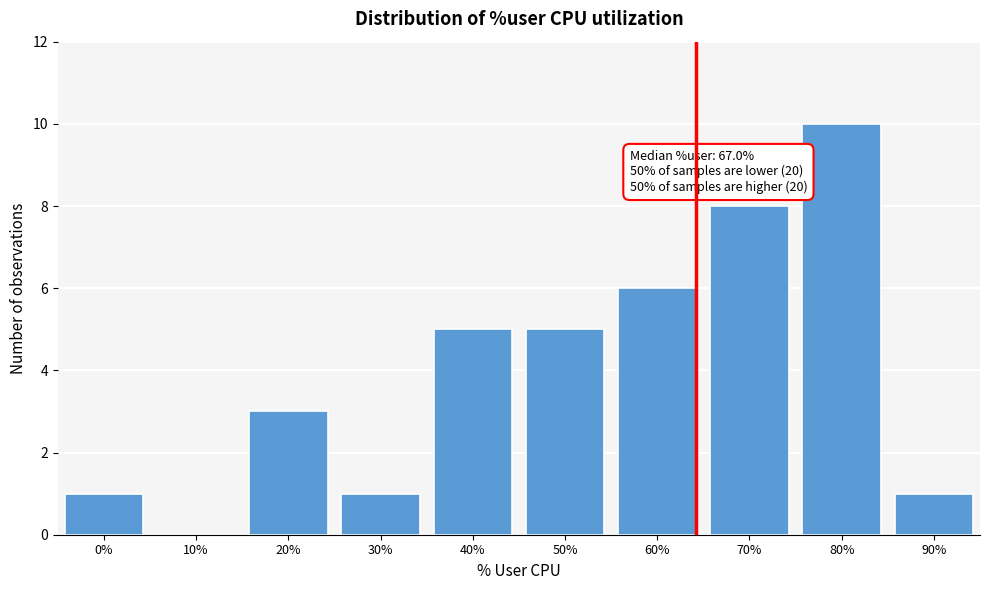

Reading right to left, what are all the values shown in this chart?

90%=1	80%=10	70%=8	60%=6	50%=5	40%=5	30%=1	20%=3	10%=0	0%=1